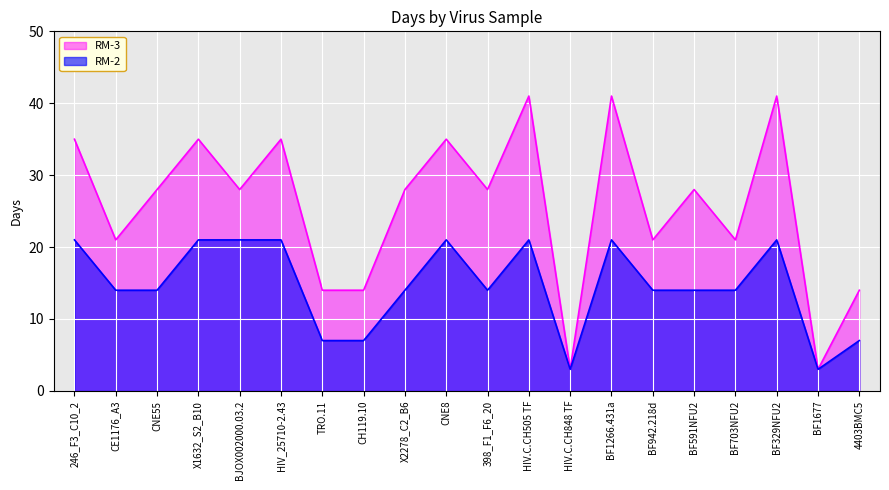

At which label does RM-2 reach its peak?

246_F3_C10_2